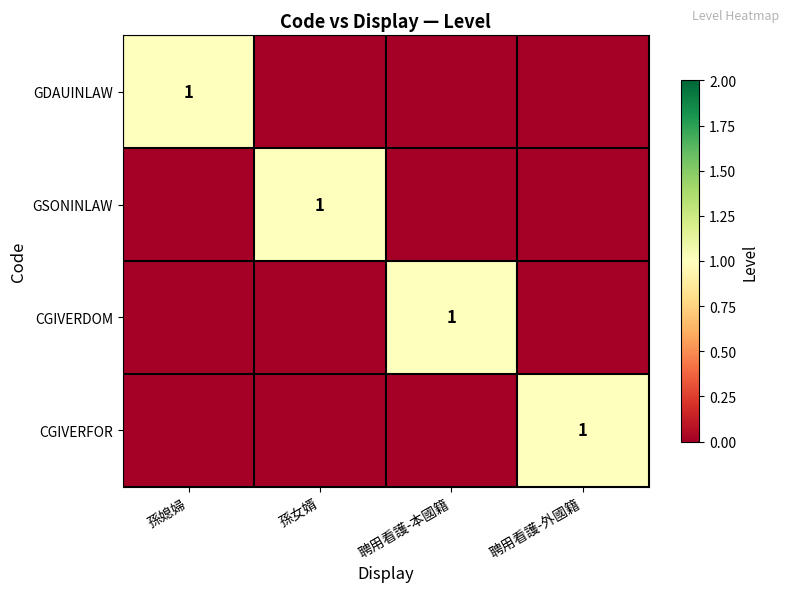

How many values in CGIVERDOM are above zero?

1